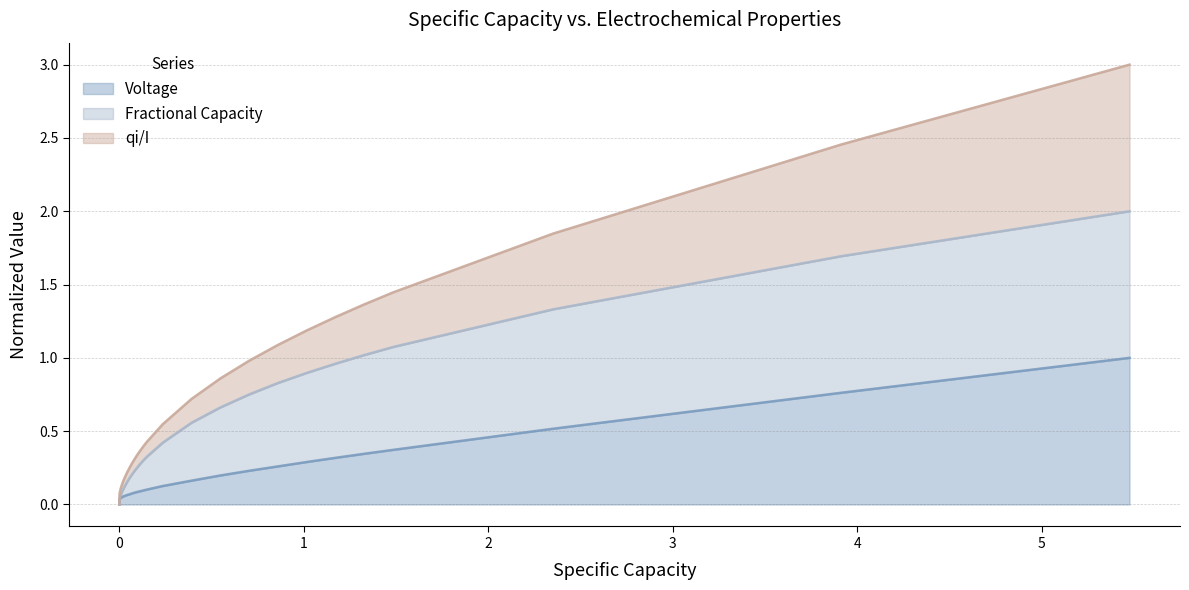

Is it true that Voltage equals 0.0 at 16?

False